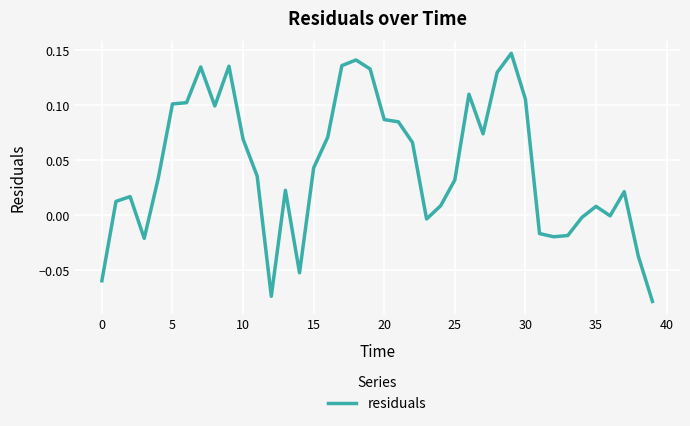

Reading right to left, extract all data points from this chart.

-0.1	-0.0	0.0	-0.0	0.0	-0.0	-0.0	-0.0	-0.0	0.1	0.1	0.1	0.1	0.1	0.0	0.0	-0.0	0.1	0.1	0.1	0.1	0.1	0.1	0.1	0.0	-0.1	0.0	-0.1	0.0	0.1	0.1	0.1	0.1	0.1	0.1	0.0	-0.0	0.0	0.0	-0.1